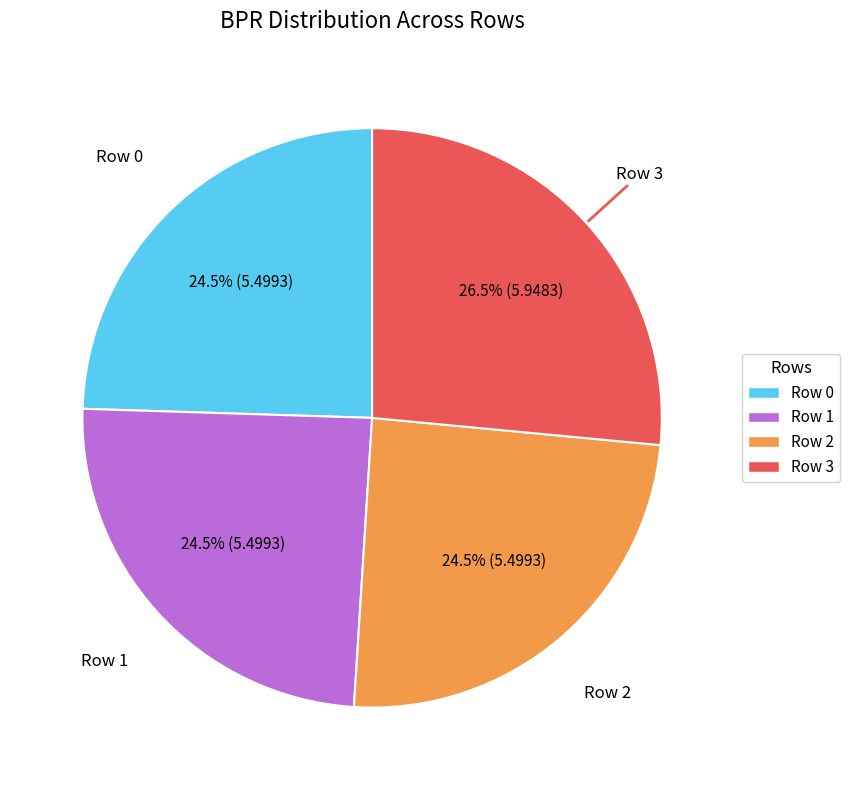

How many slices are in this pie chart?

4